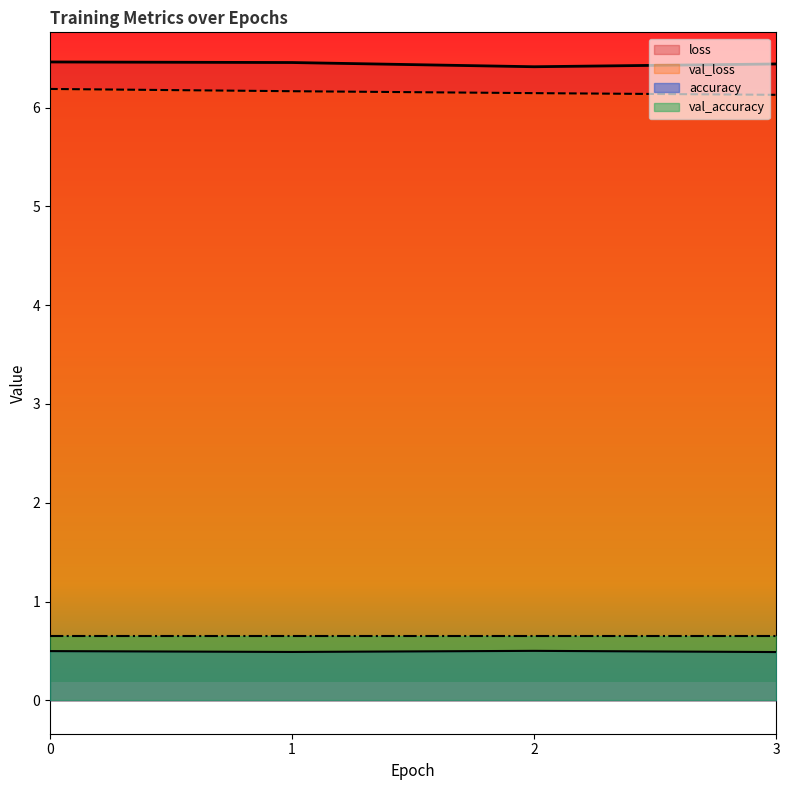

Which series has the largest total across all categories?

loss